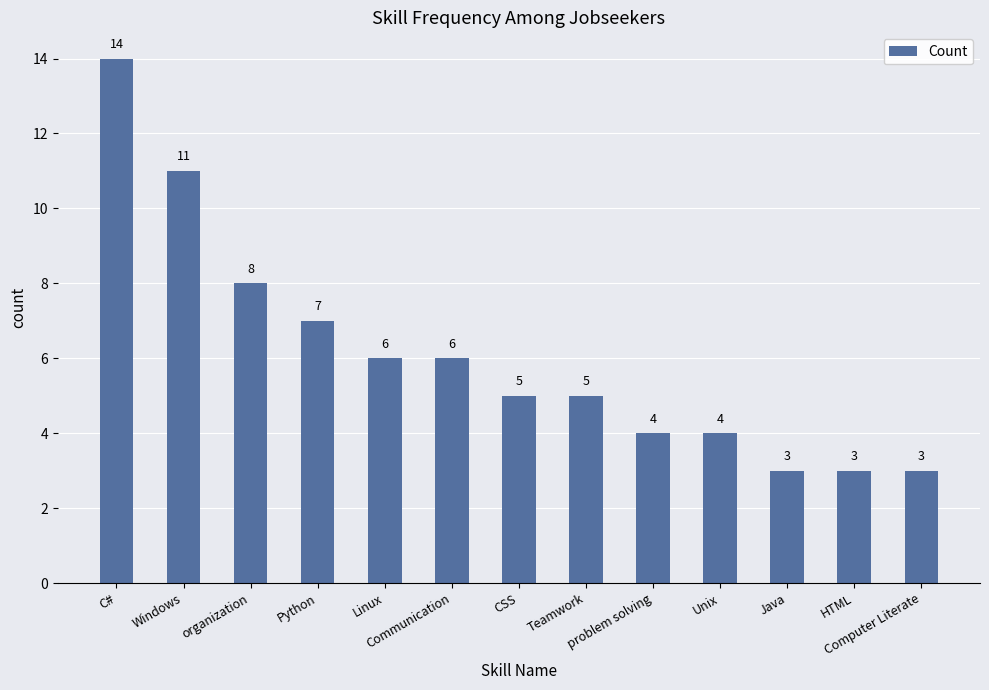

Is it true that the value at Communication is 1?

False